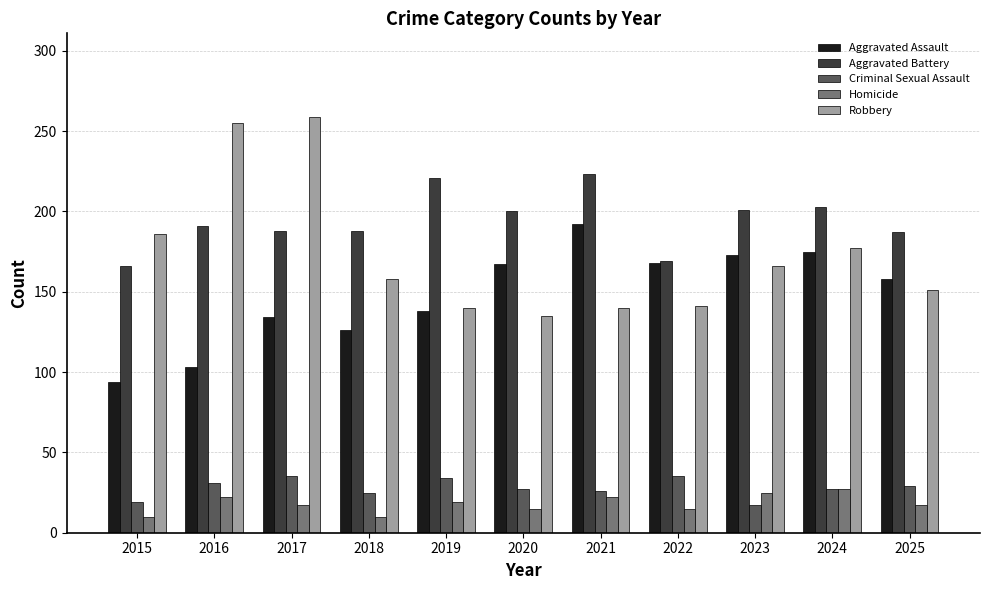

Is the value of Homicide at 2019 greater than the value of Robbery at 2023?

No